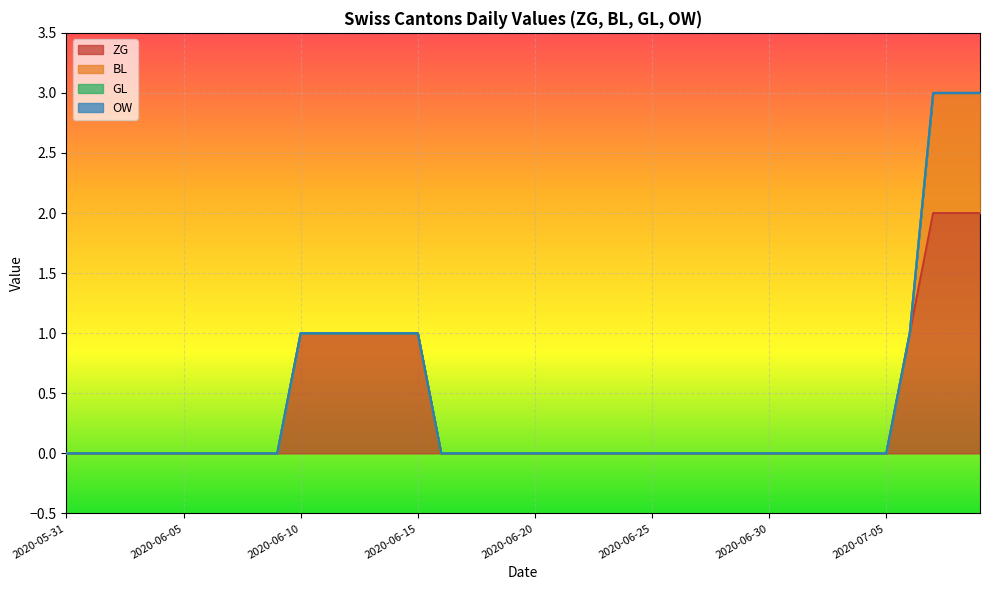

Which label corresponds to the smallest value in the chart?

2020-05-31